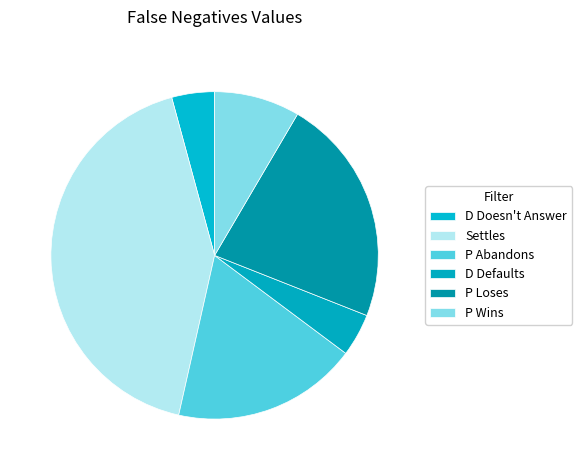

Rank the categories by value from highest to lowest.

Settles, P Loses, P Abandons, P Wins, D Doesn't Answer, D Defaults